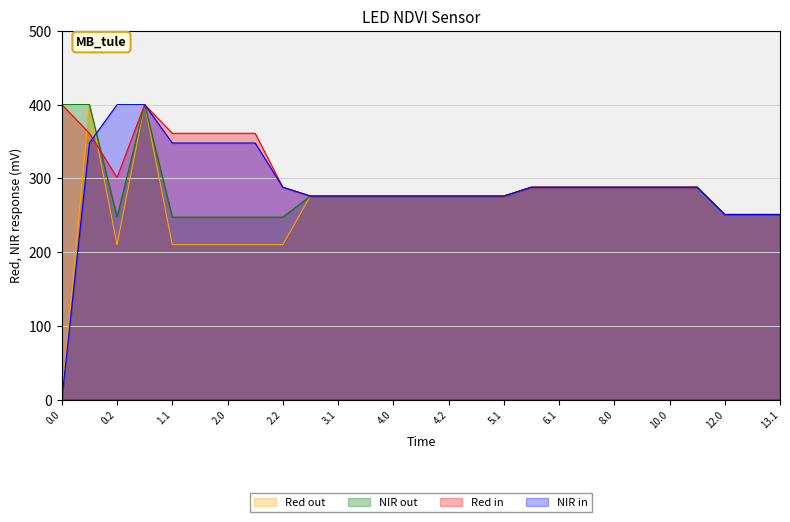

Which category has the highest value across all series?

0.1